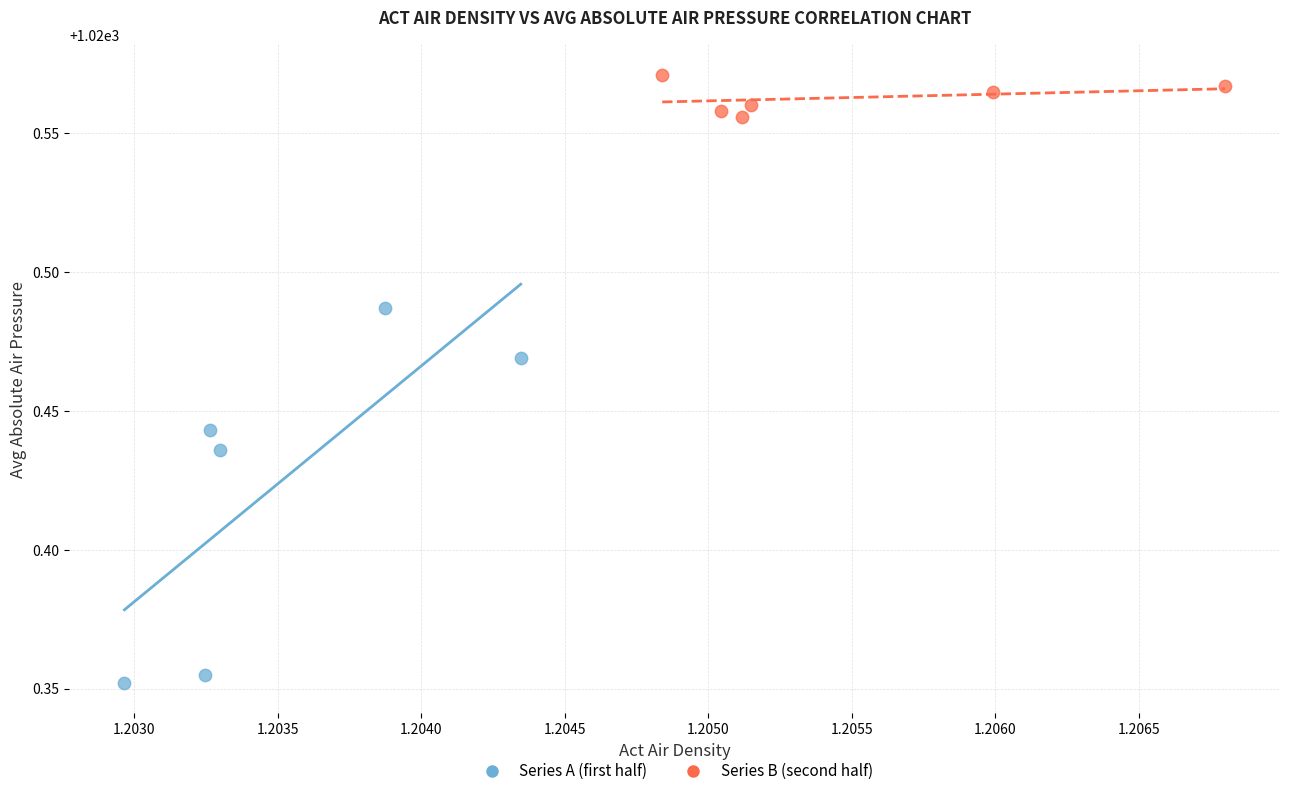

Which series has the widest spread of Y values?

Series A (first half)